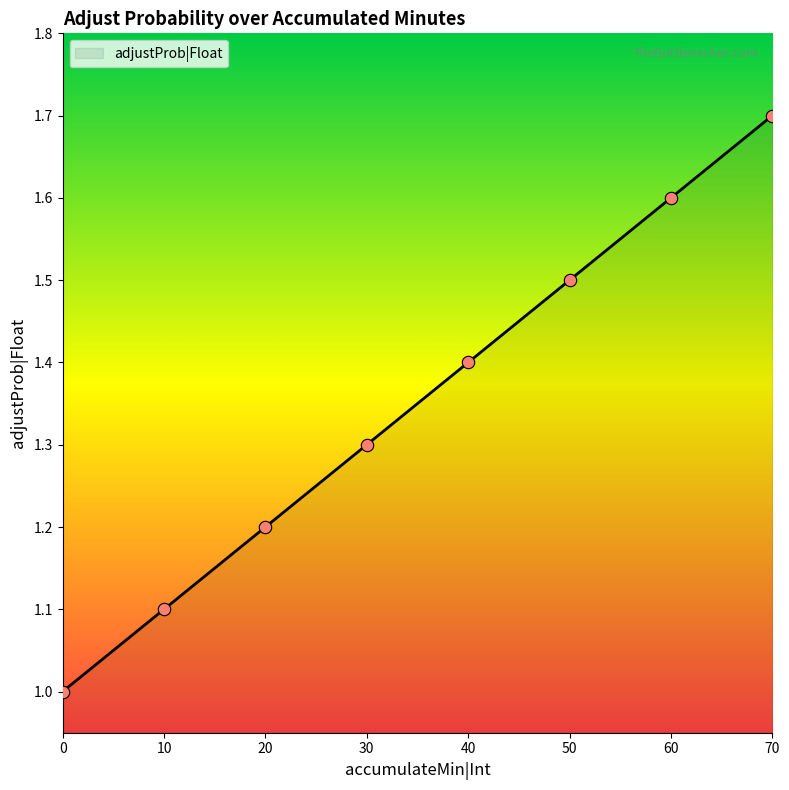

Approximately how many times larger is the value at 50 compared to 30?

1.2